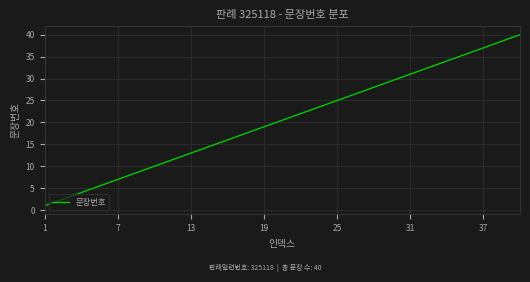

What is the difference between the maximum and minimum values?

39